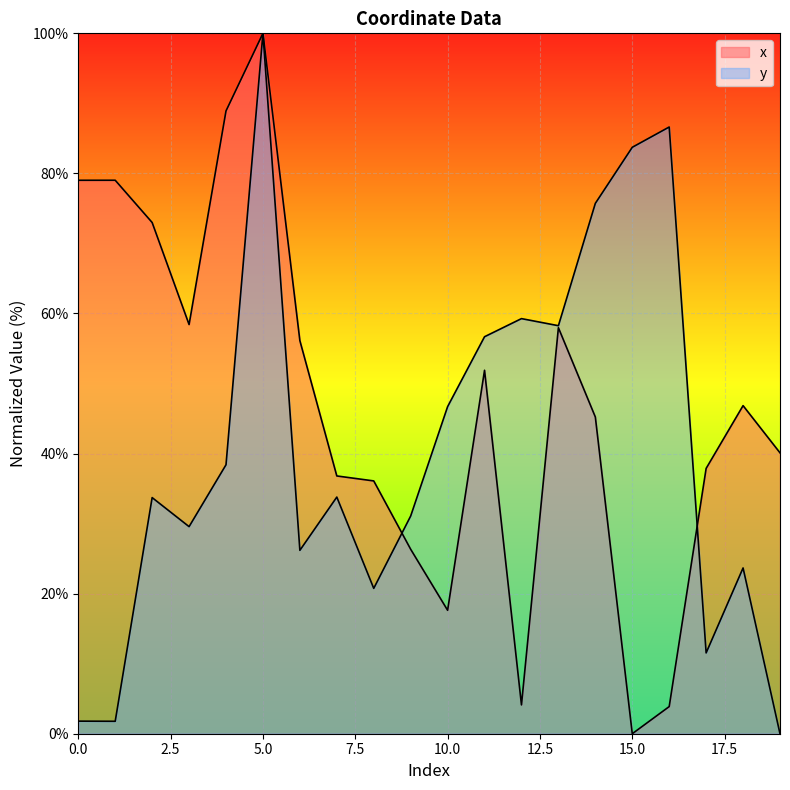

Count the number of data series in this chart.

2